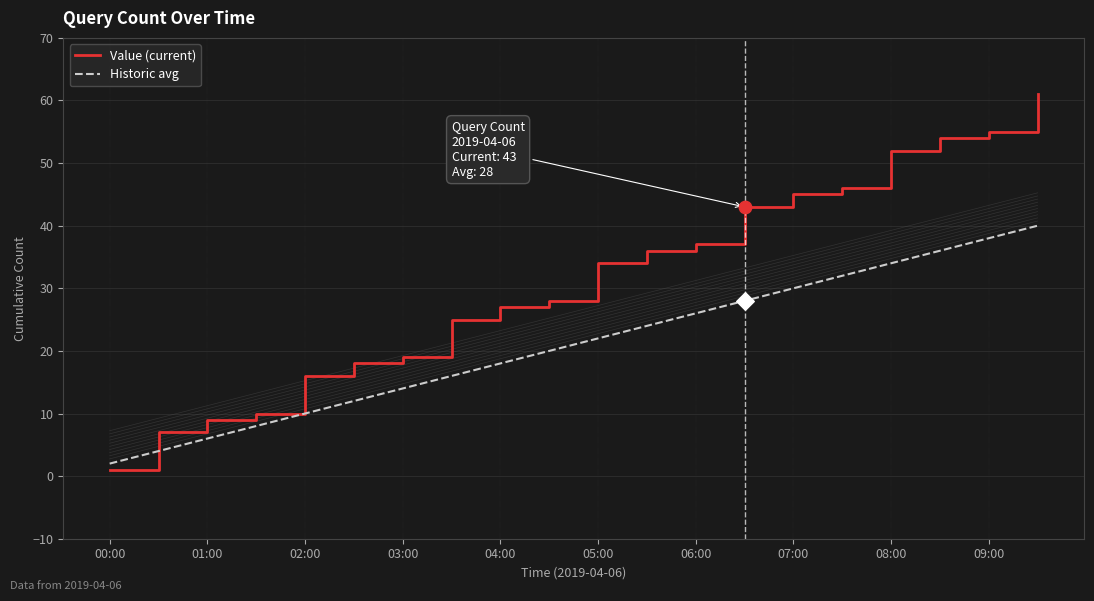

At how many categories does at least one series exceed 41?

7